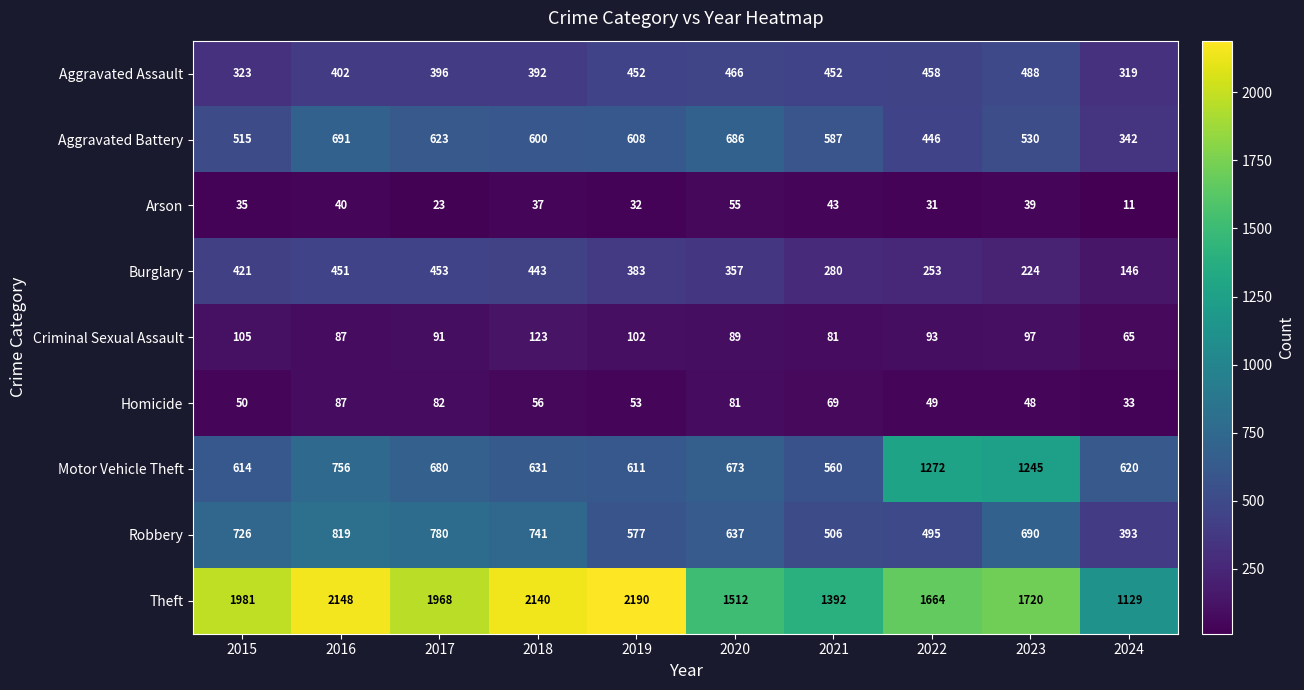

What is the average value of the Arson series?

35